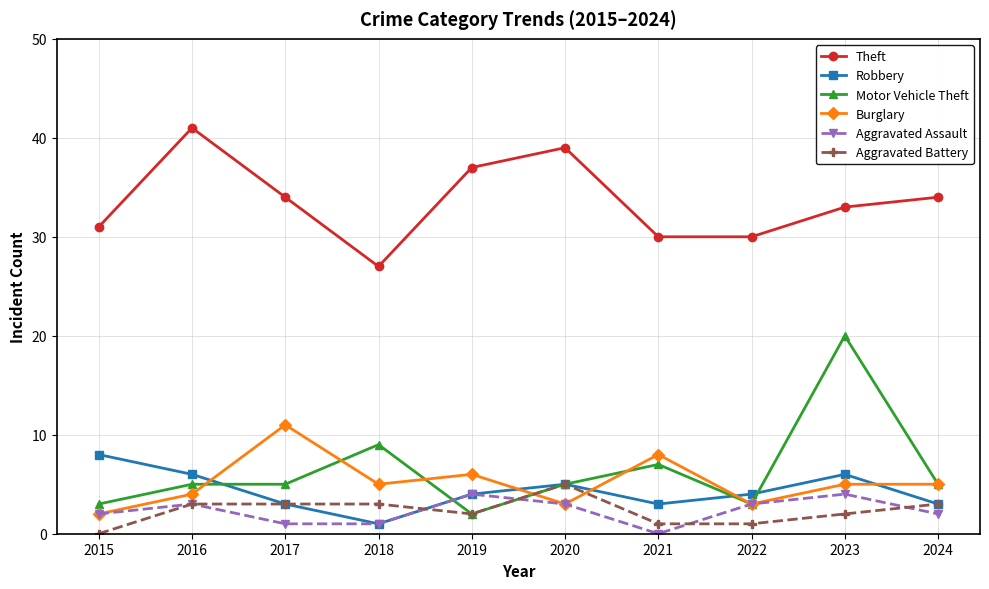

Reading left to right, transcribe all the data shown in this chart.

Theft: 2015=31	2016=41	2017=34	2018=27	2019=37	2020=39	2021=30	2022=30	2023=33	2024=34
Robbery: 2015=8	2016=6	2017=3	2018=1	2019=4	2020=5	2021=3	2022=4	2023=6	2024=3
Motor Vehicle Theft: 2015=3	2016=5	2017=5	2018=9	2019=2	2020=5	2021=7	2022=3	2023=20	2024=5
Burglary: 2015=2	2016=4	2017=11	2018=5	2019=6	2020=3	2021=8	2022=3	2023=5	2024=5
Aggravated Assault: 2015=2	2016=3	2017=1	2018=1	2019=4	2020=3	2021=0	2022=3	2023=4	2024=2
Aggravated Battery: 2015=0	2016=3	2017=3	2018=3	2019=2	2020=5	2021=1	2022=1	2023=2	2024=3